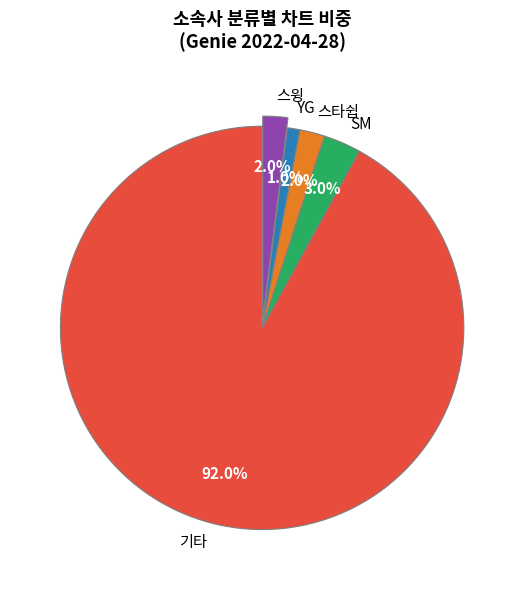

Which category has the biggest portion of the pie?

기타